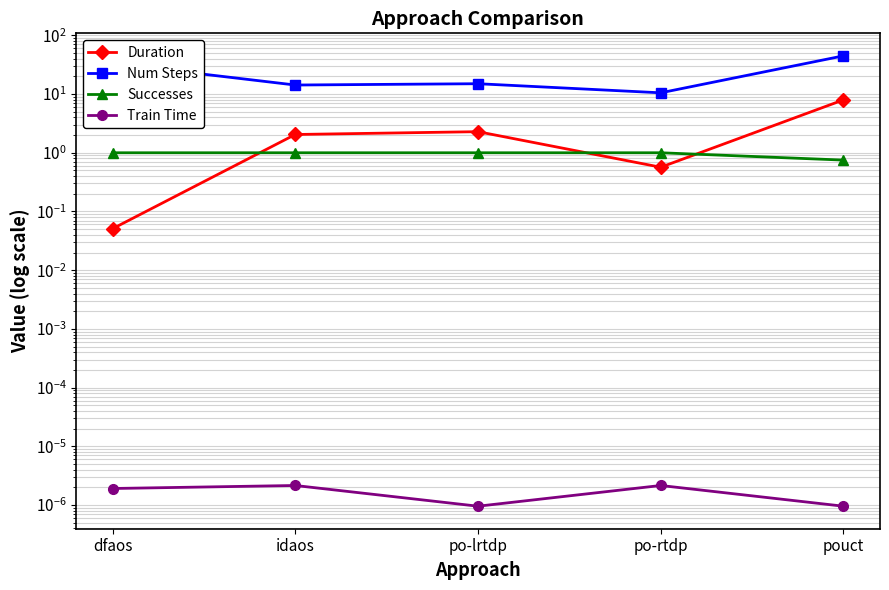

At which category does Num Steps reach its first local valley?

idaos